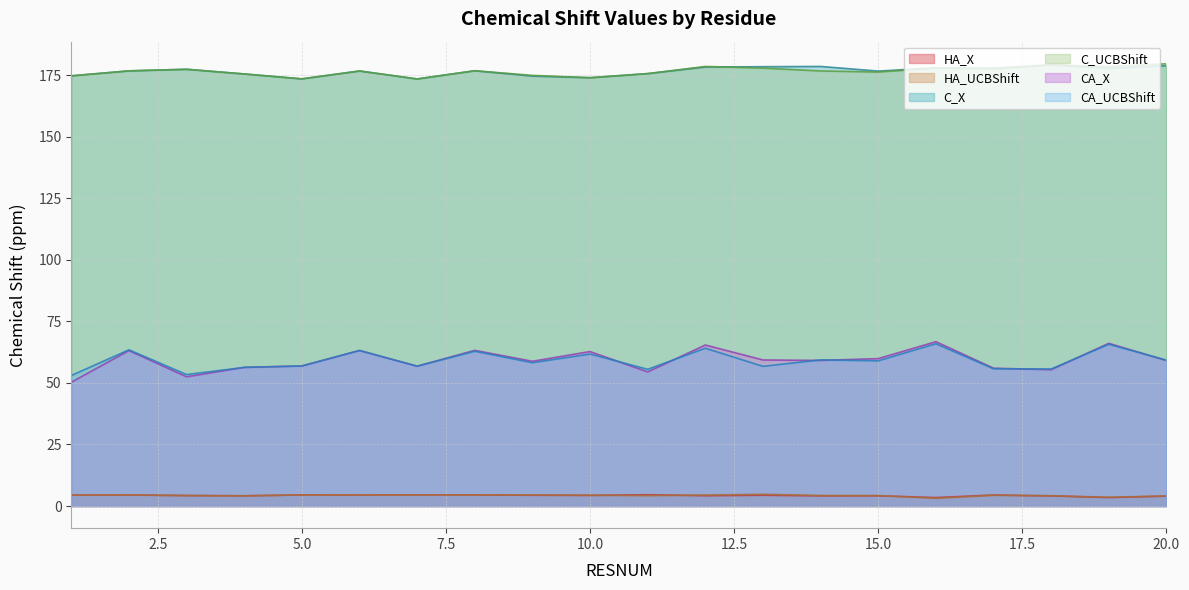

Where is the first local minimum for C_X?

5.0